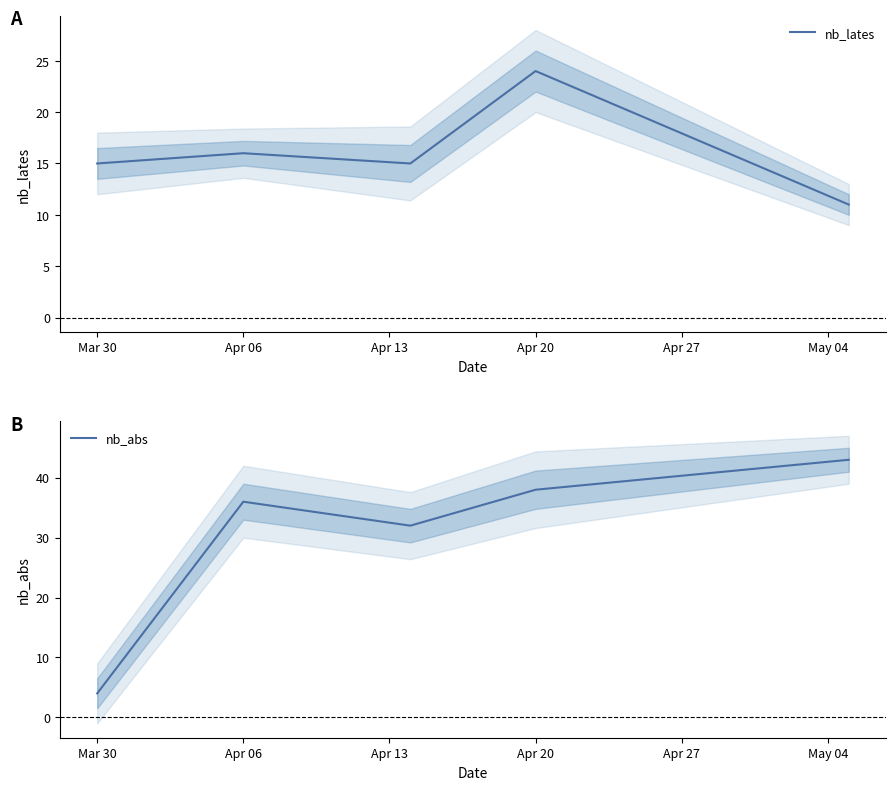

What is the highest value of the nb_abs series?

43